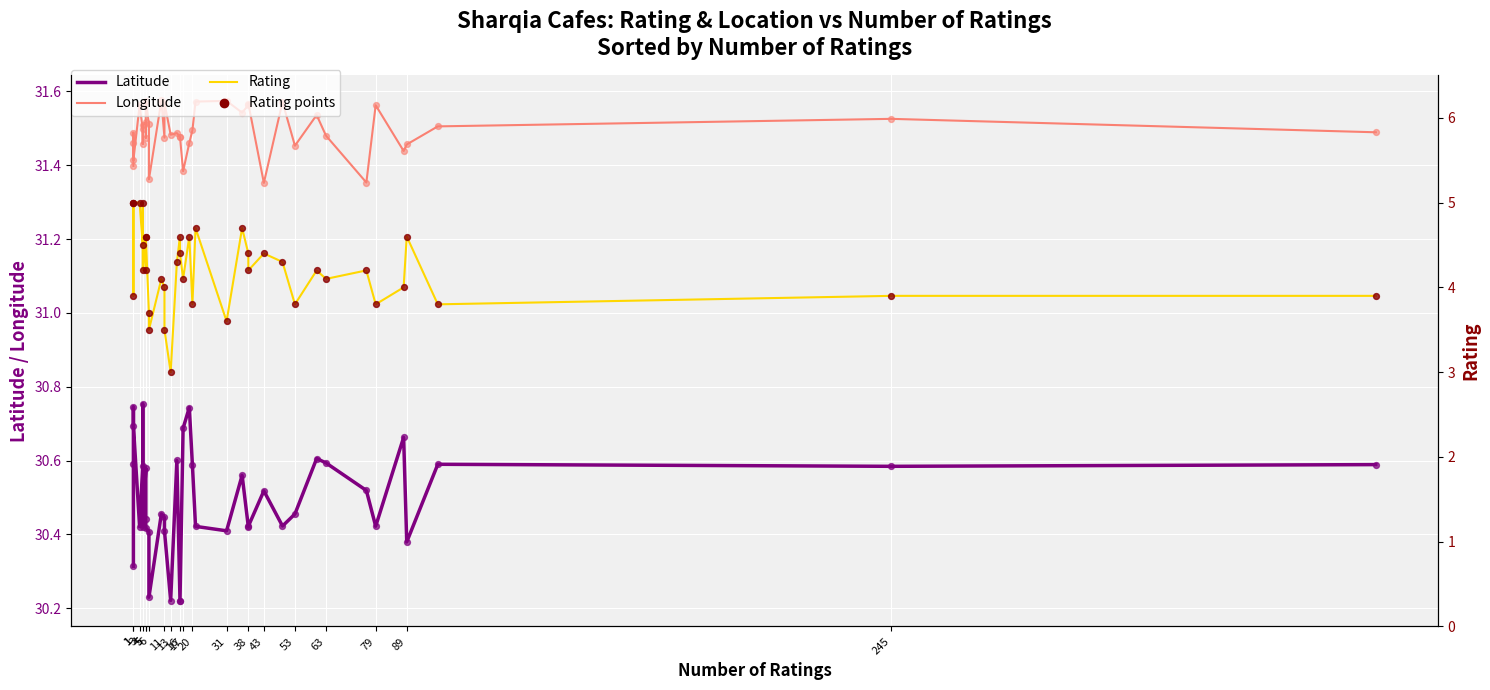

At which category is the sum across all series the highest?

4